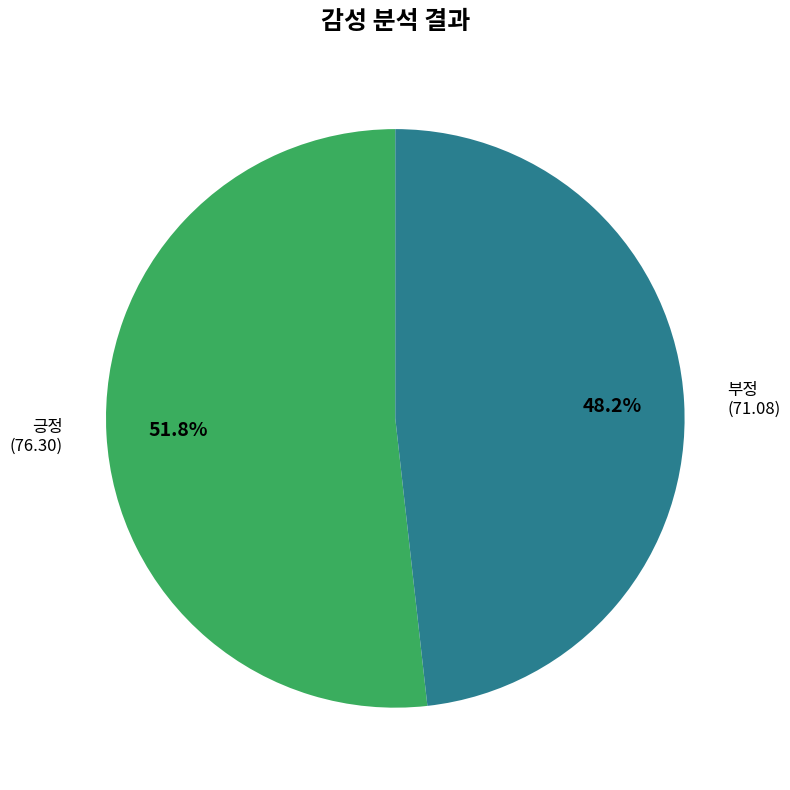

Does any single category account for the majority?

Yes